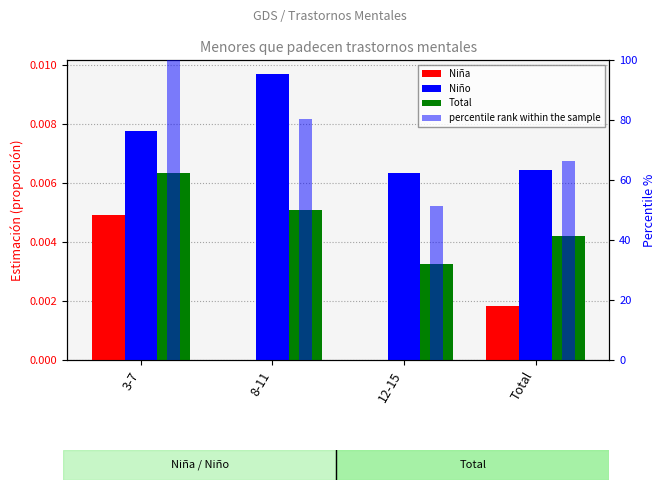

At which label does Total reach its minimum?

12-15